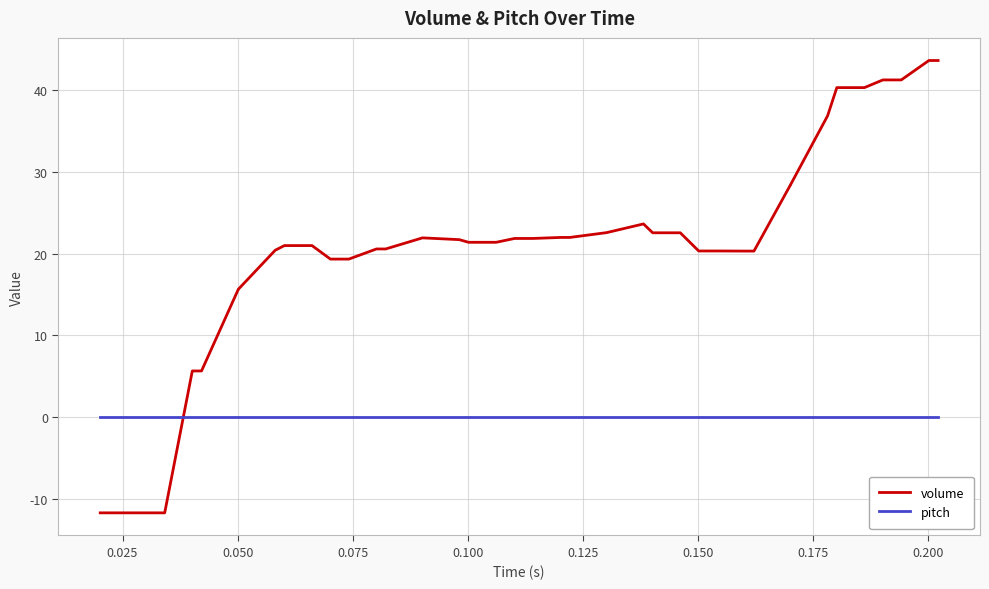

Rank the series by their average value, from highest to lowest.

volume, pitch